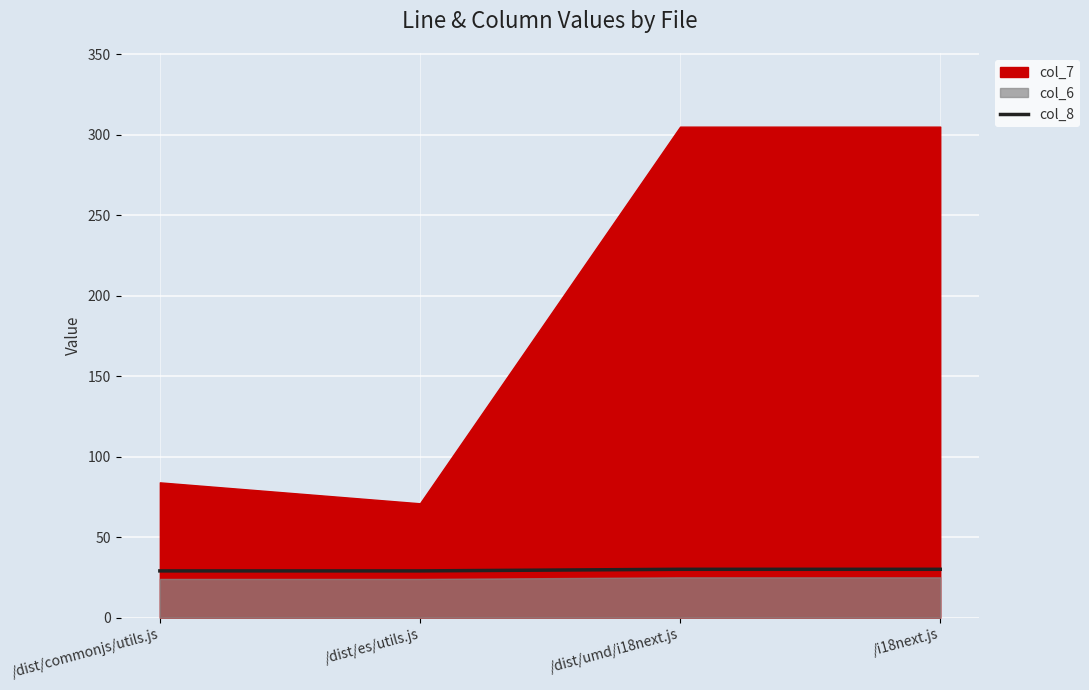

What is the highest value of the col_8 series?

30